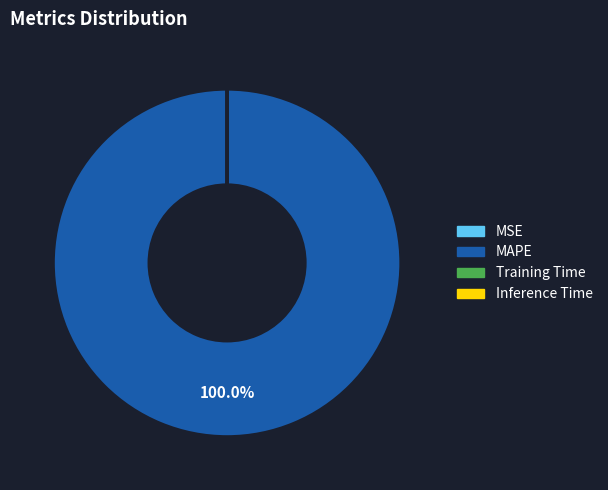

Is there any slice that represents more than half of the pie?

Yes